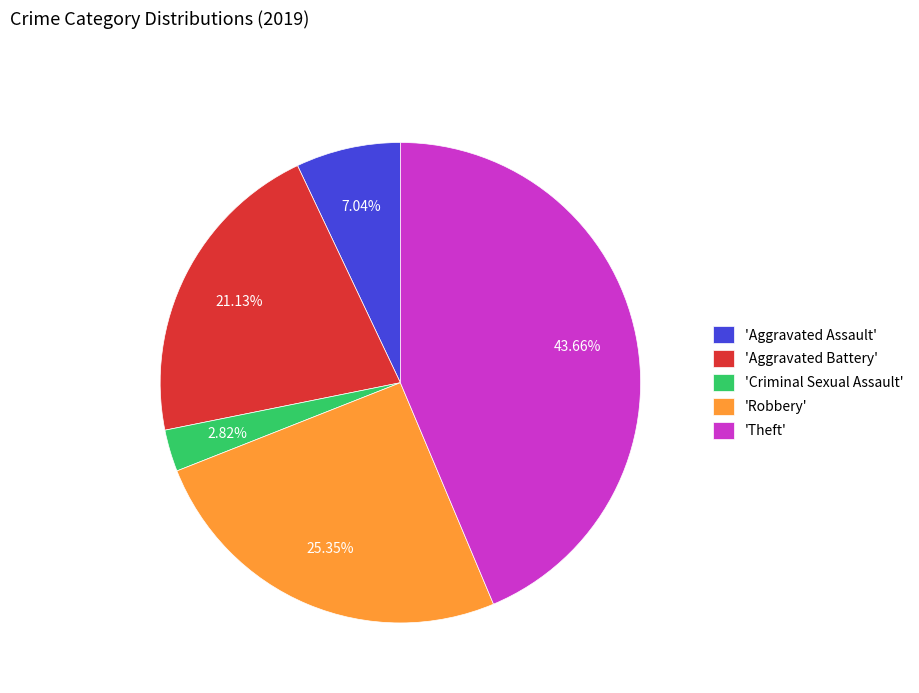

To the nearest percent, what is the average slice percentage?

20%